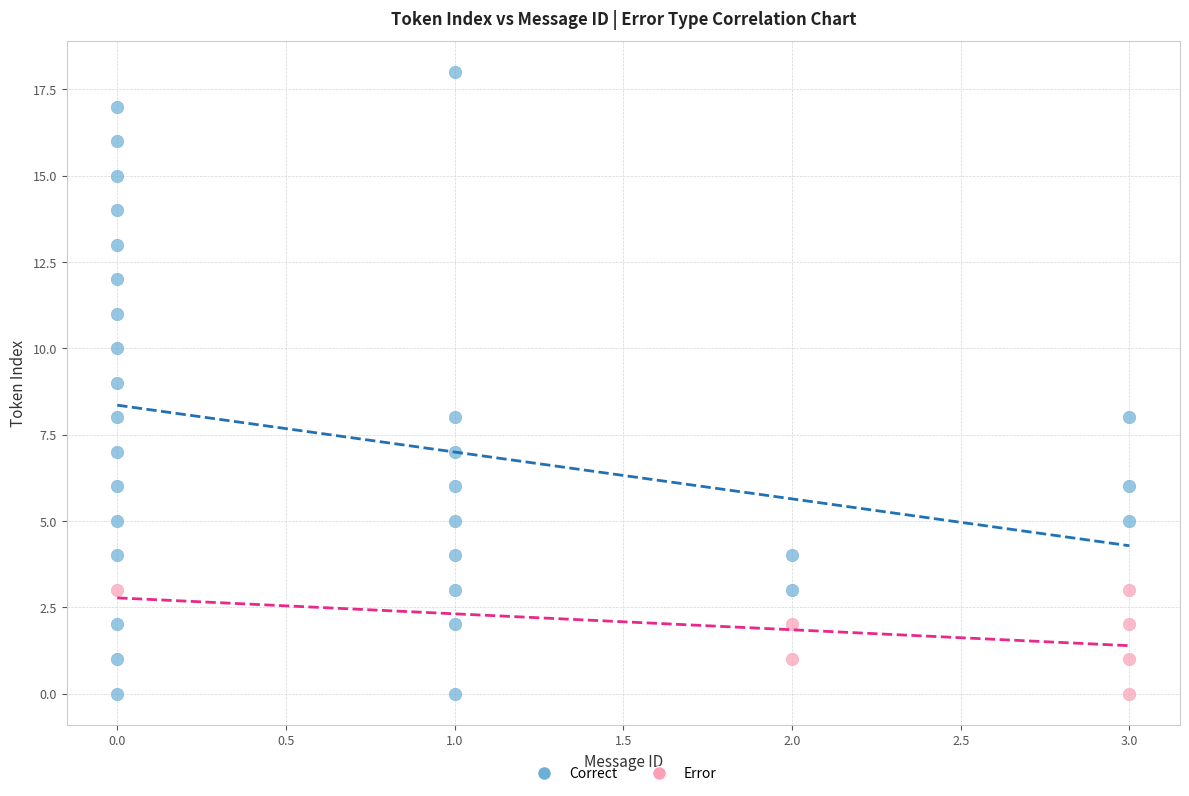

Which series contains the highest Y value?

Correct